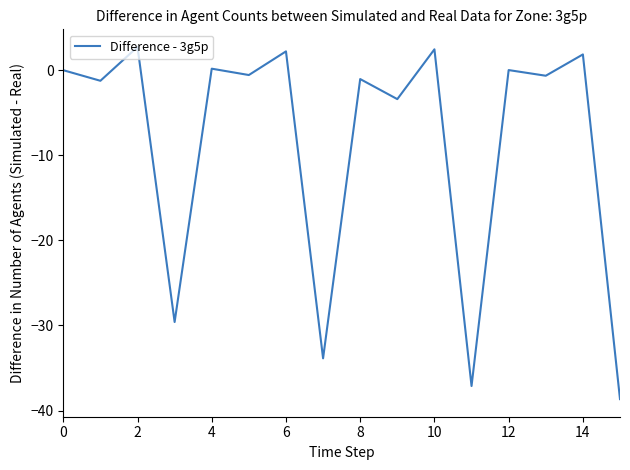

What is the minimum value shown in the chart?

-38.7